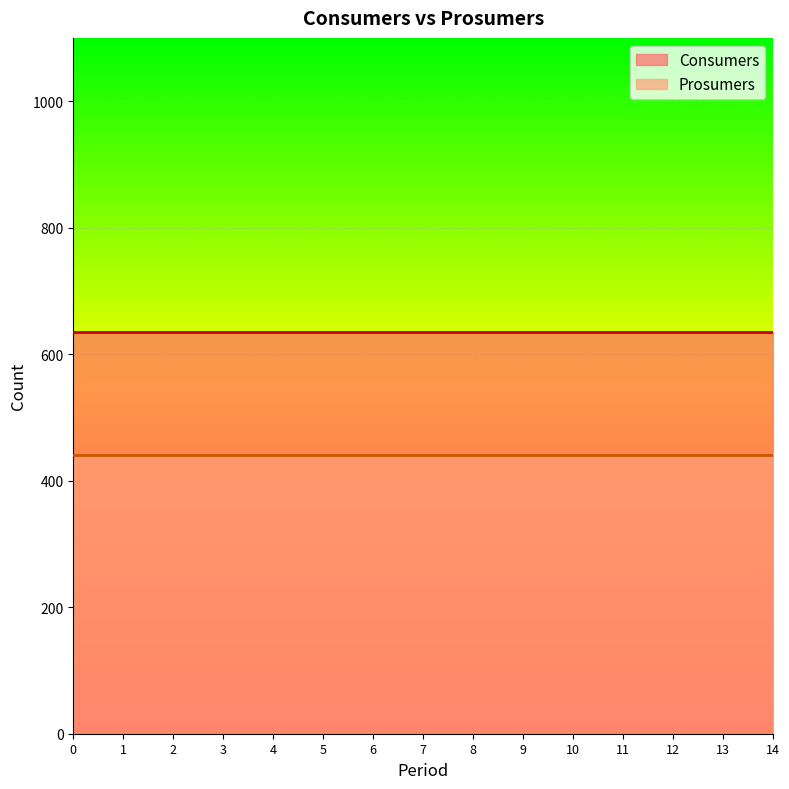

What is the average value of the Prosumers series?

440